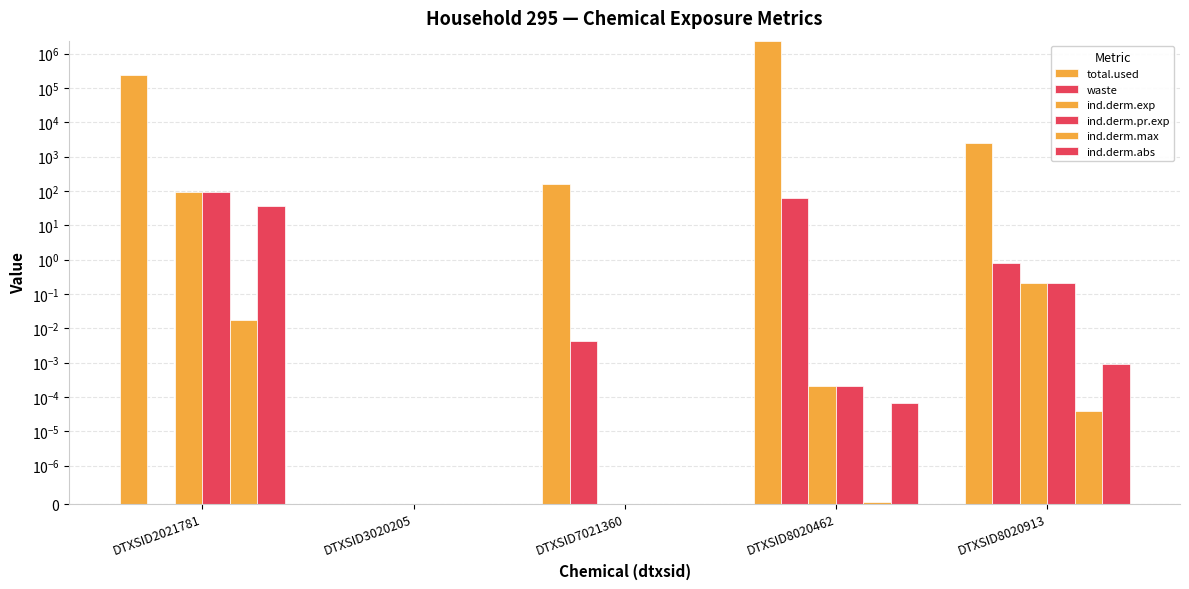

The value of ind.derm.pr.exp at DTXSID8020913 is 0.2. True or false?

True